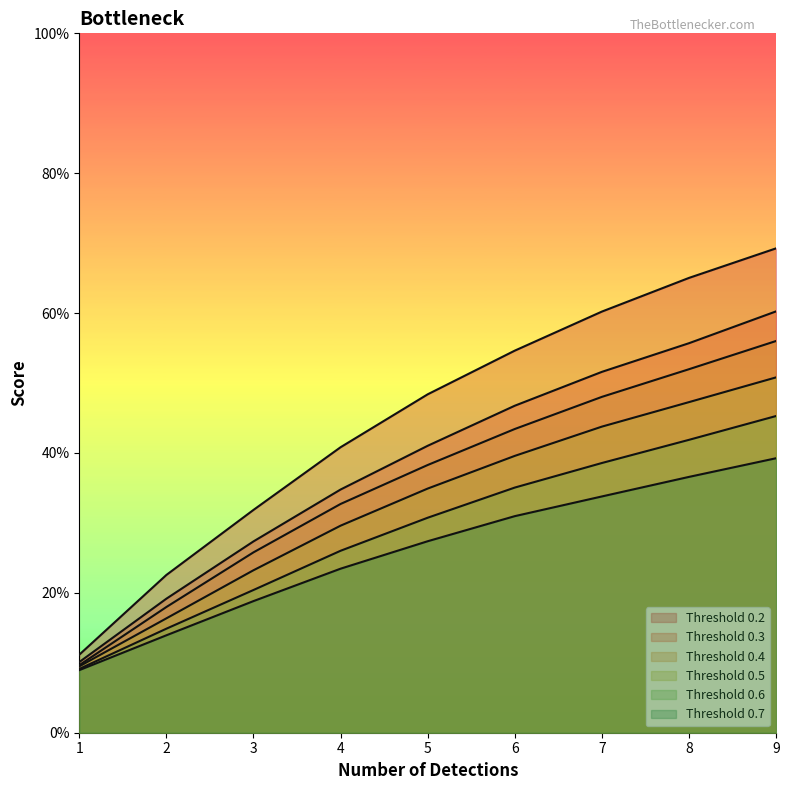

Is the value of Threshold 0.7 at 3 greater than the value of Threshold 0.6 at 8?

No